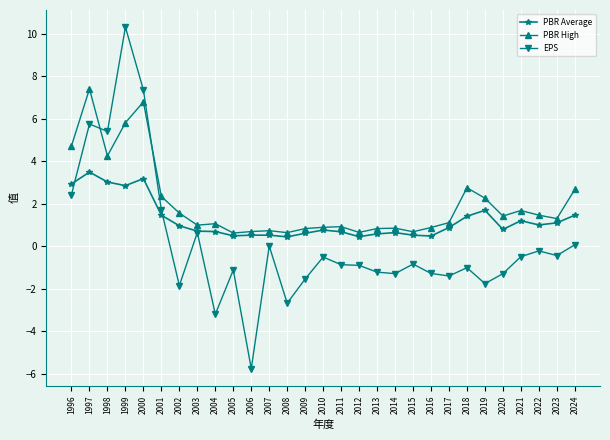

Which series has the largest range (max minus min)?

EPS